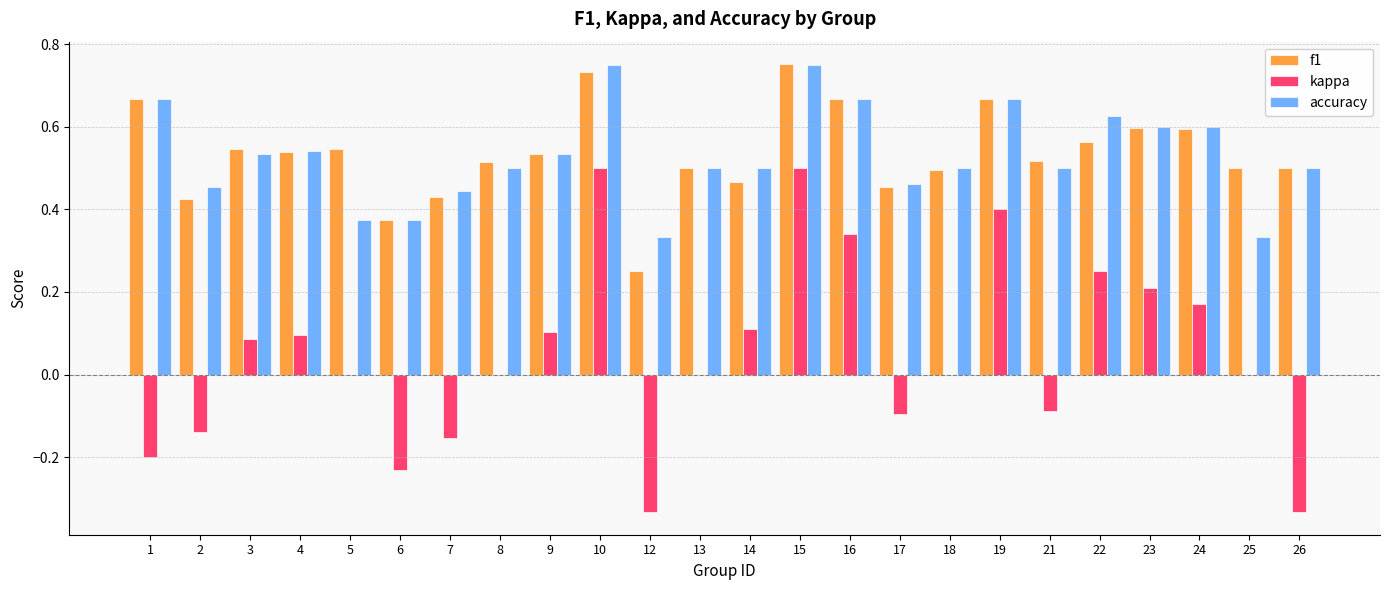

What are all the series names shown in the legend?

f1, kappa, accuracy